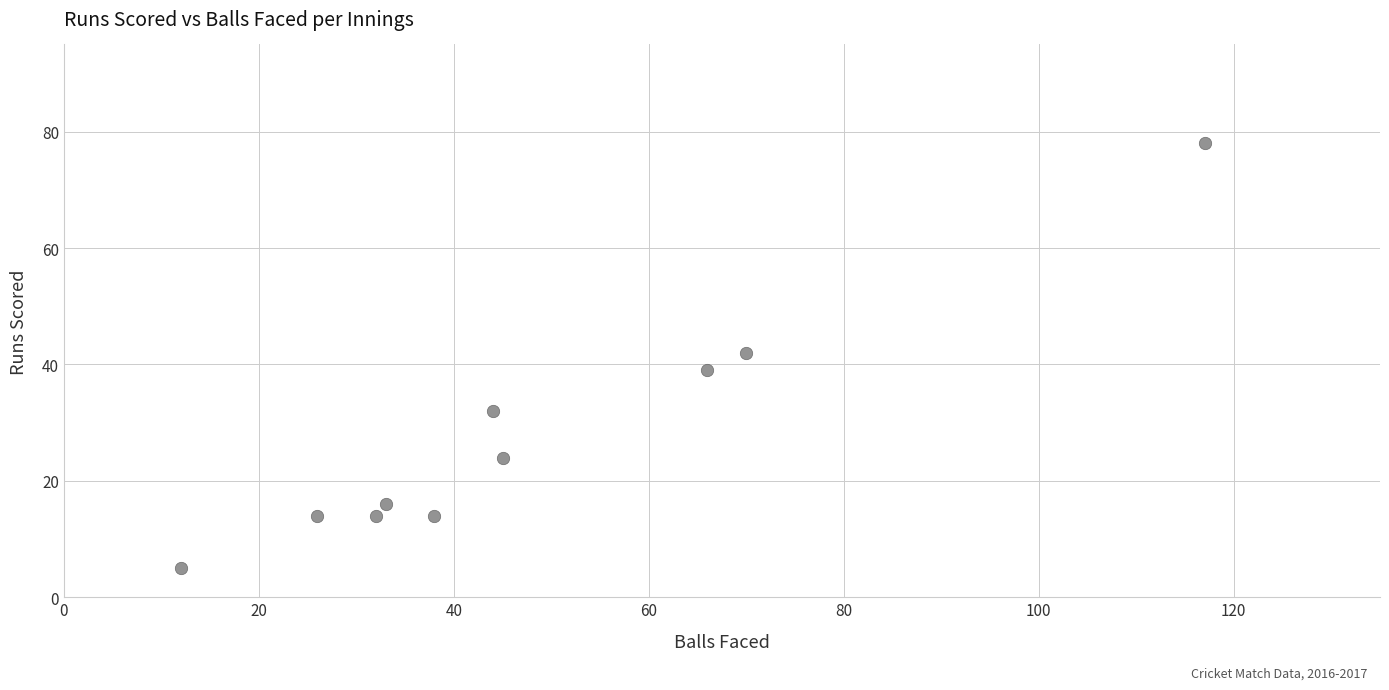

What Y value in the scatter plot is closest to 41?

42